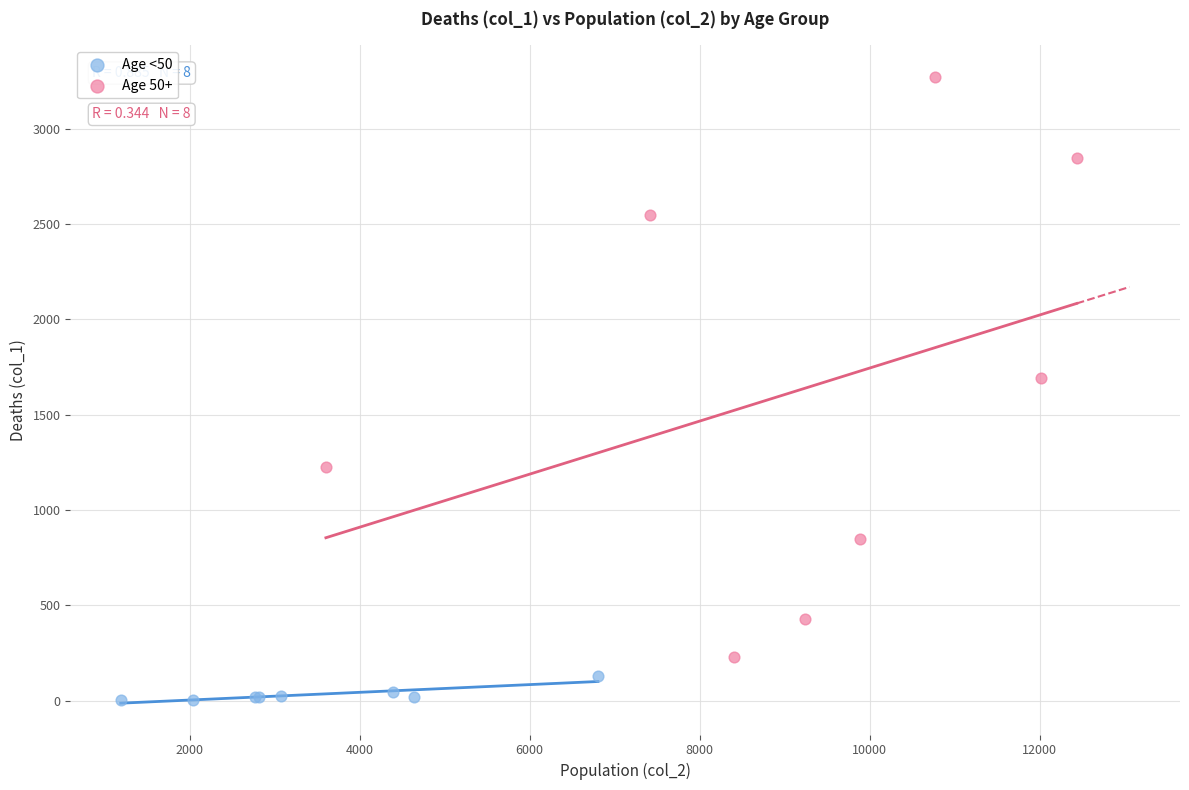

Which series contains the lowest Y value?

Age <50